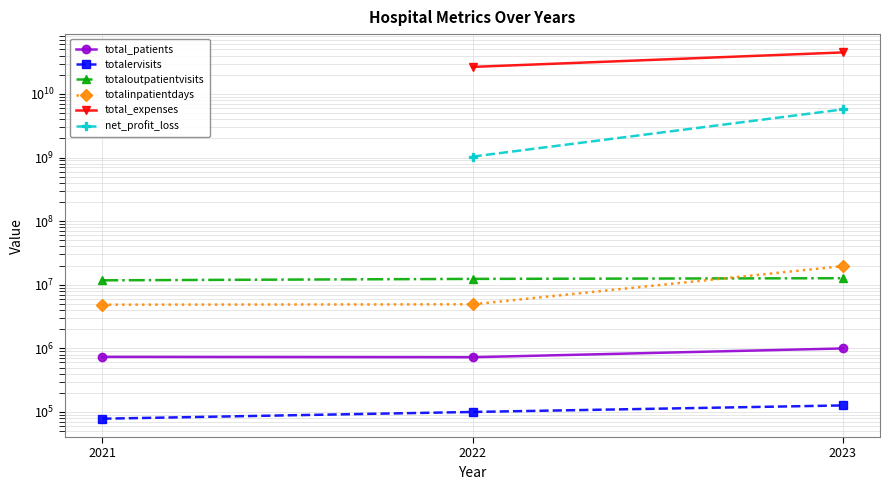

The totaloutpatientvisits series shows 7354847.4 at 2023. True or false?

False